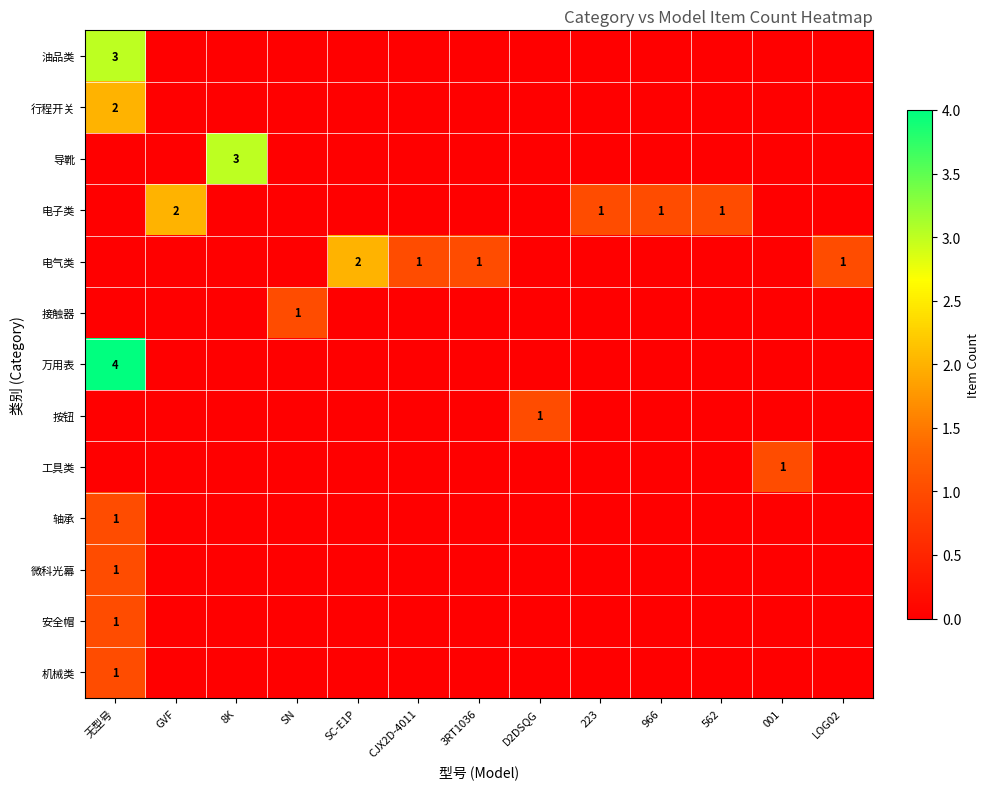

Between 001 and SN, which is larger?

001